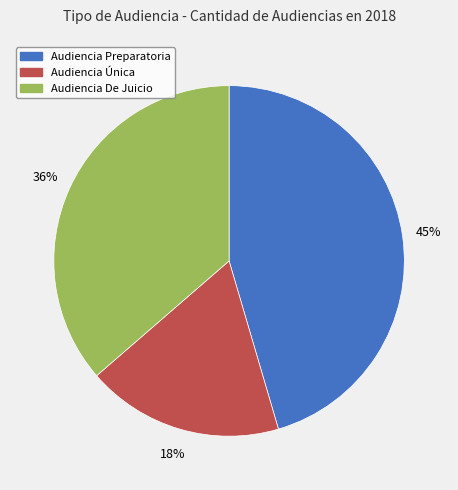

To the nearest percent, what is the difference between the largest and smallest slice percentages?

27%